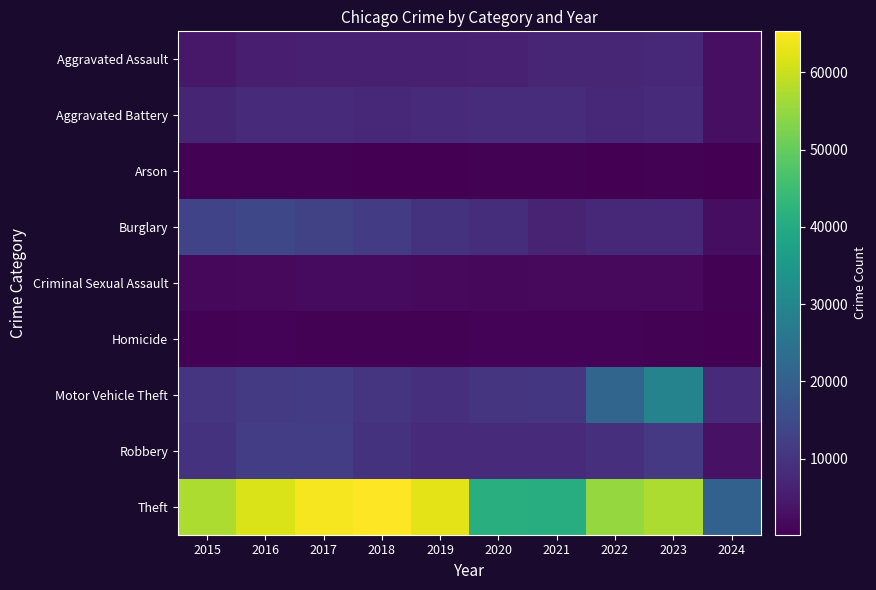

Between 2019 and 2016, which is larger?

2019